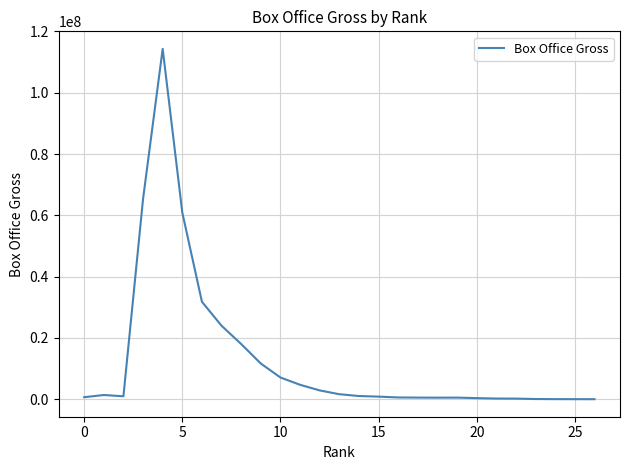

What is the difference between the maximum and minimum values?

114305646